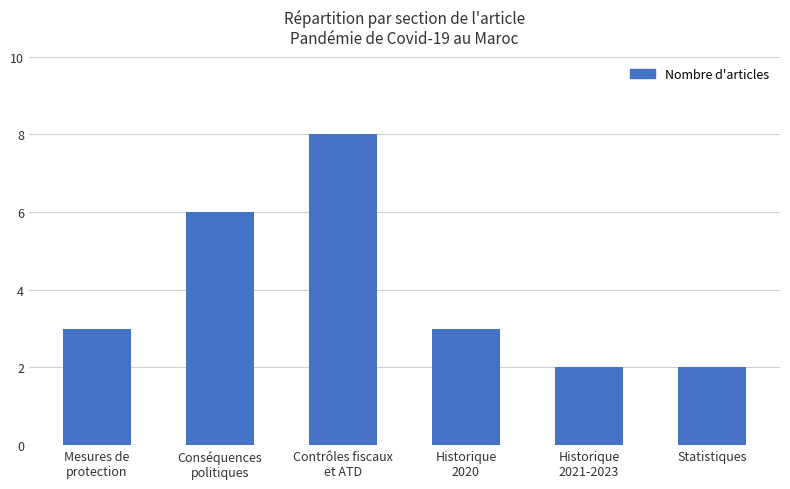

How many distinct data groups are displayed?

1